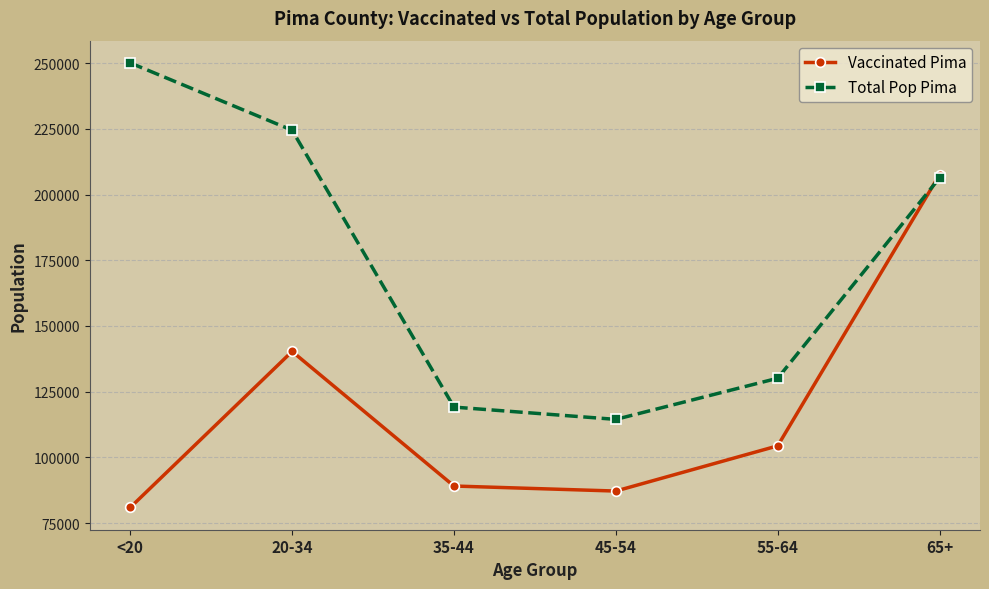

How many data points in Total Pop Pima are less than 206362?

3